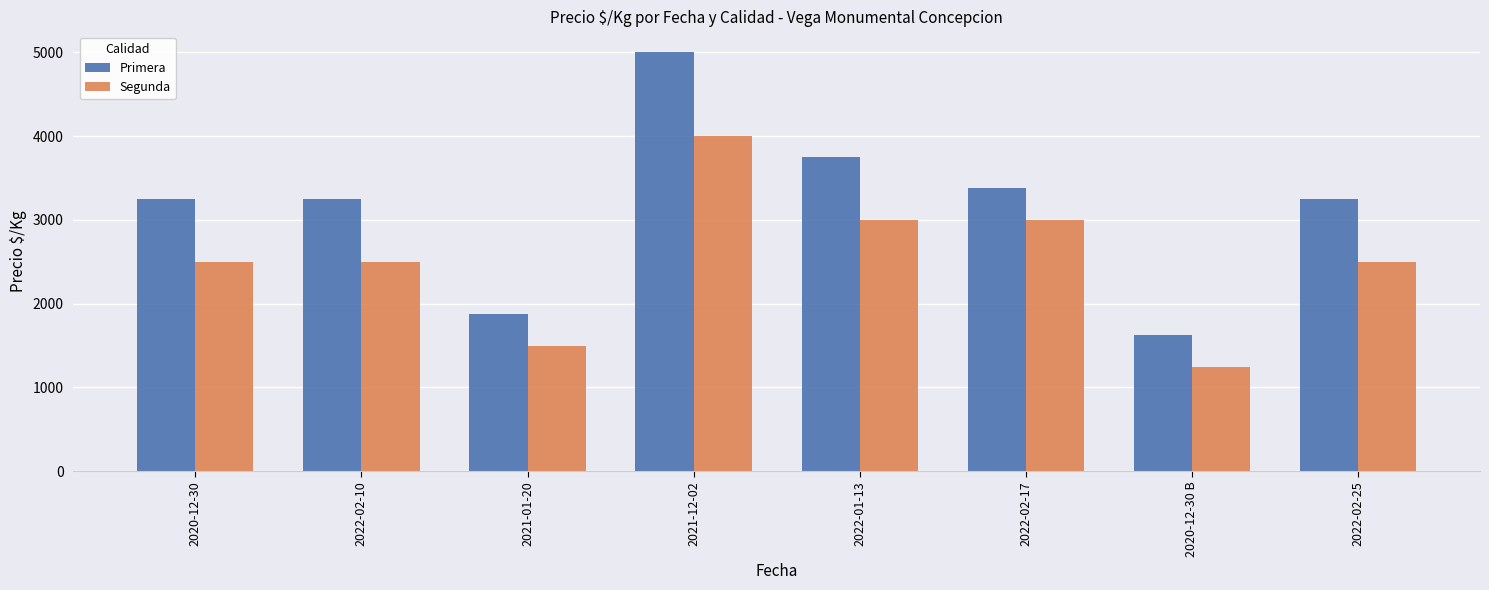

Reading left to right, list all the values displayed in this chart.

Primera: 2020-12-30=3250	2022-02-10=3250	2021-01-20=1875	2021-12-02=5000	2022-01-13=3750	2022-02-17=3375	2020-12-30 B=1625	2022-02-25=3250
Segunda: 2020-12-30=2500	2022-02-10=2500	2021-01-20=1500	2021-12-02=4000	2022-01-13=3000	2022-02-17=3000	2020-12-30 B=1250	2022-02-25=2500